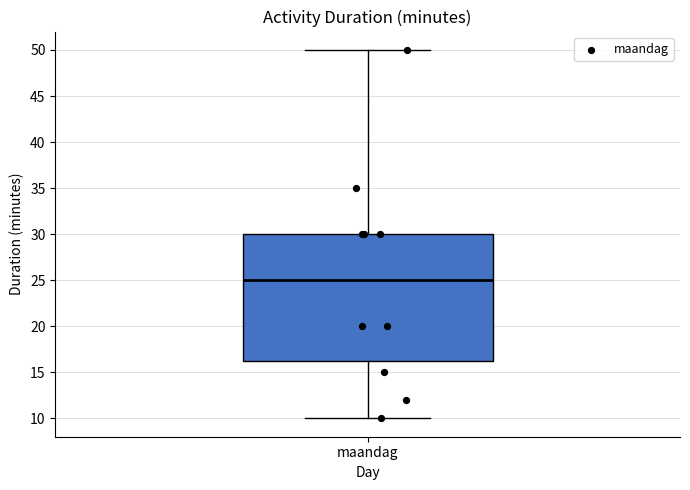

Where does the median line of the box for maandag sit on the y-axis? The values are not printed on the chart, so give them approximately, as read against the axis.

25.0